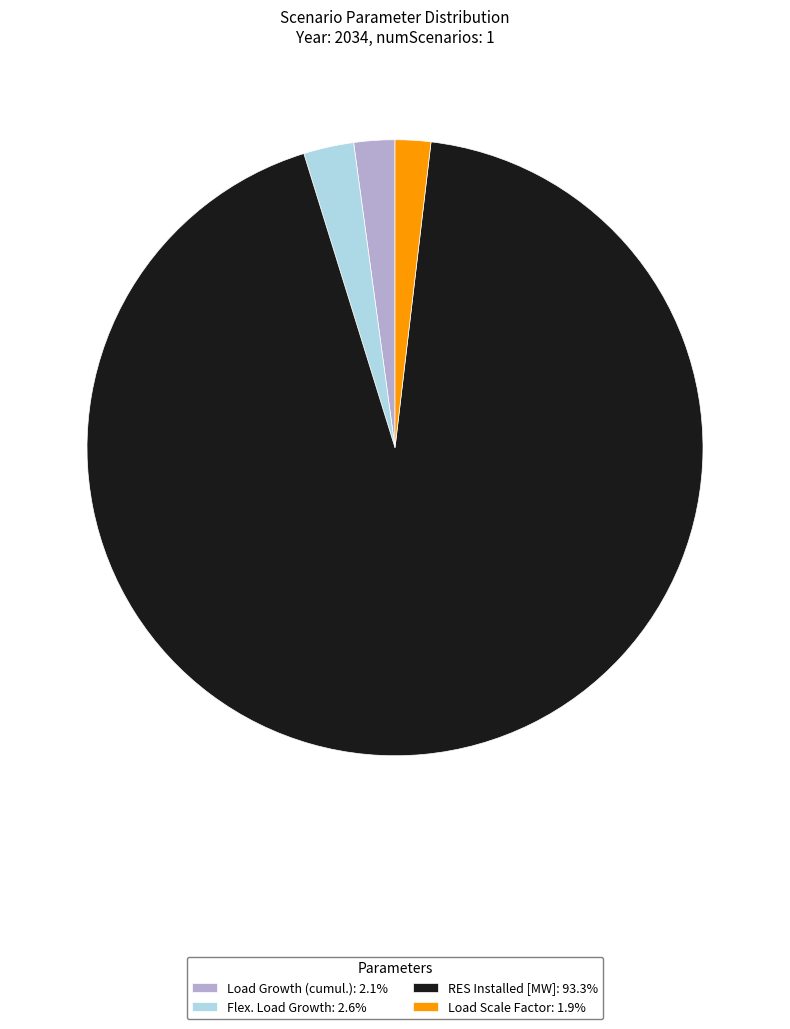

Which category has the biggest portion of the pie?

RES Installed [MW]